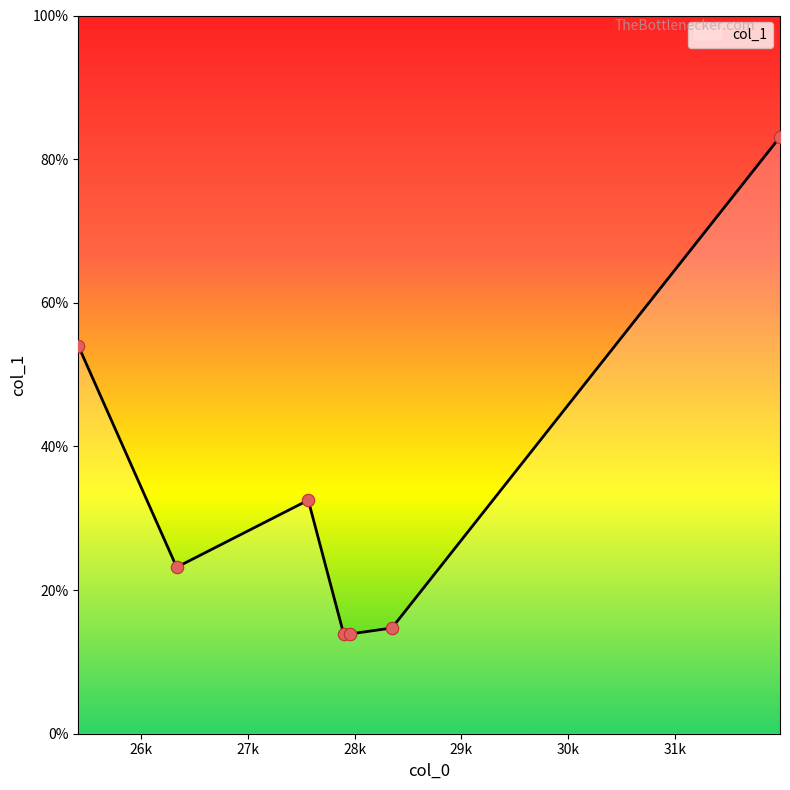

True or false: there are more than 2 points higher than both neighbors.

False